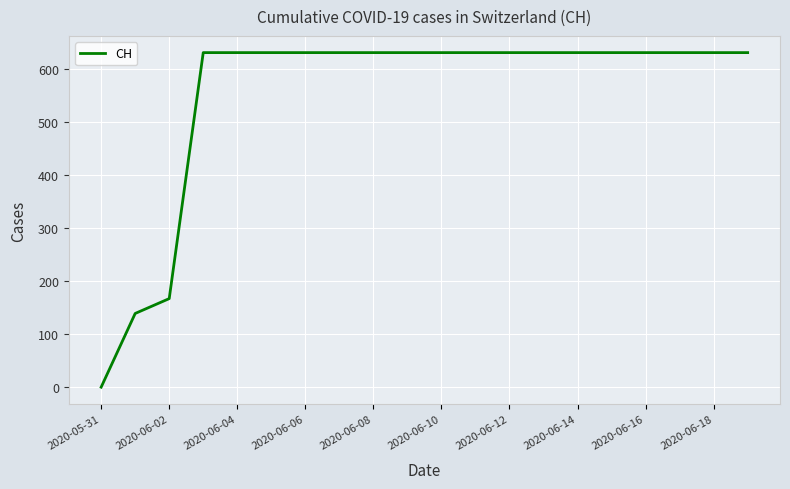

What is the maximum value shown in the chart?

631